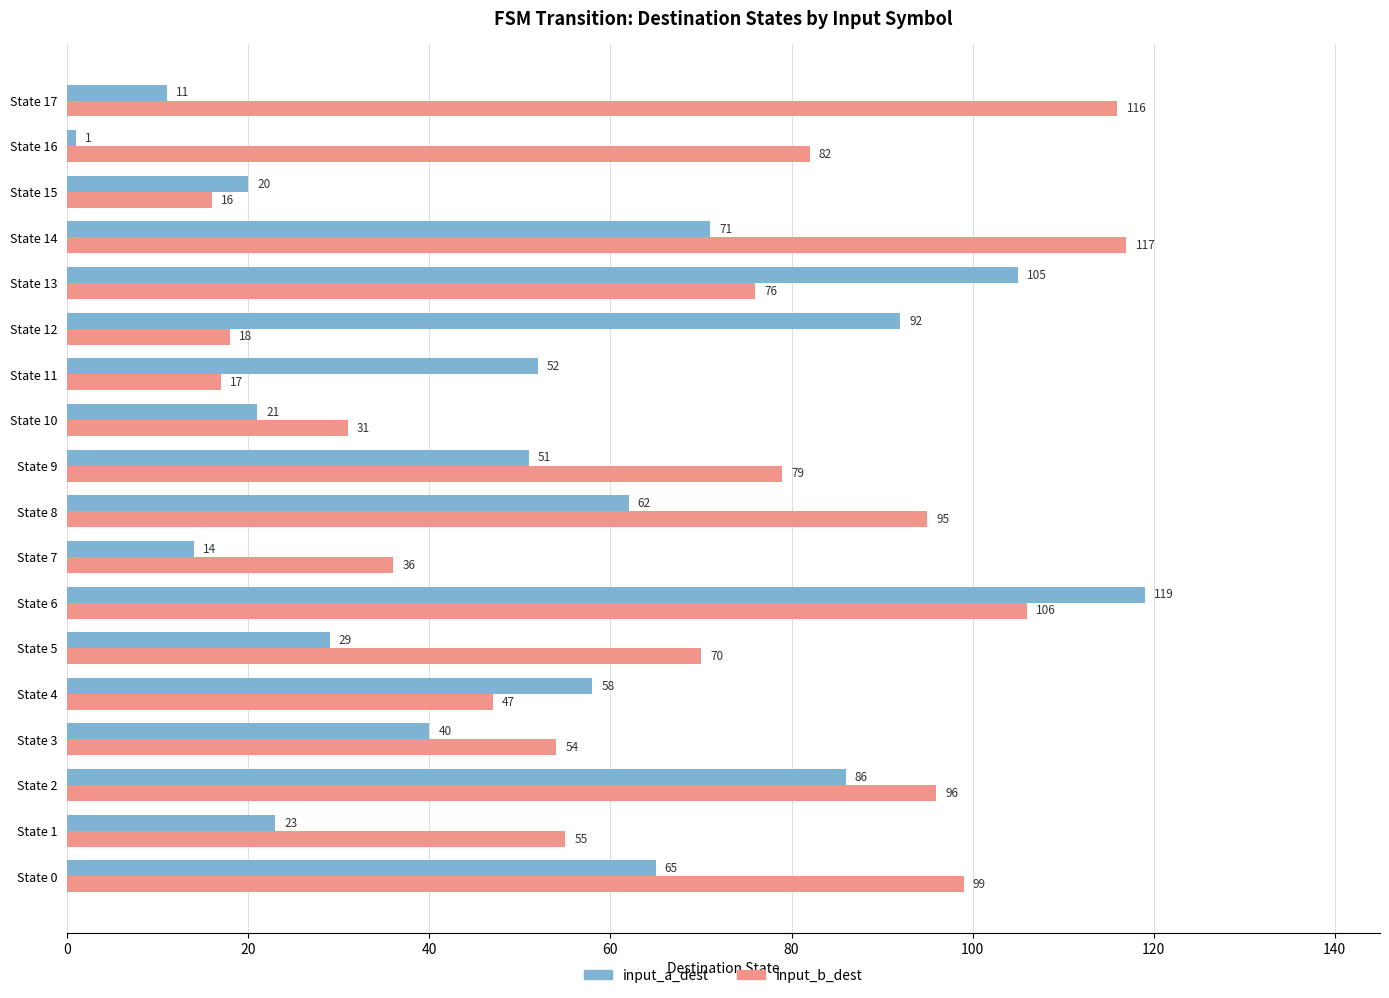

What is the sum of the input_b_dest values at State 15 and State 16?

98